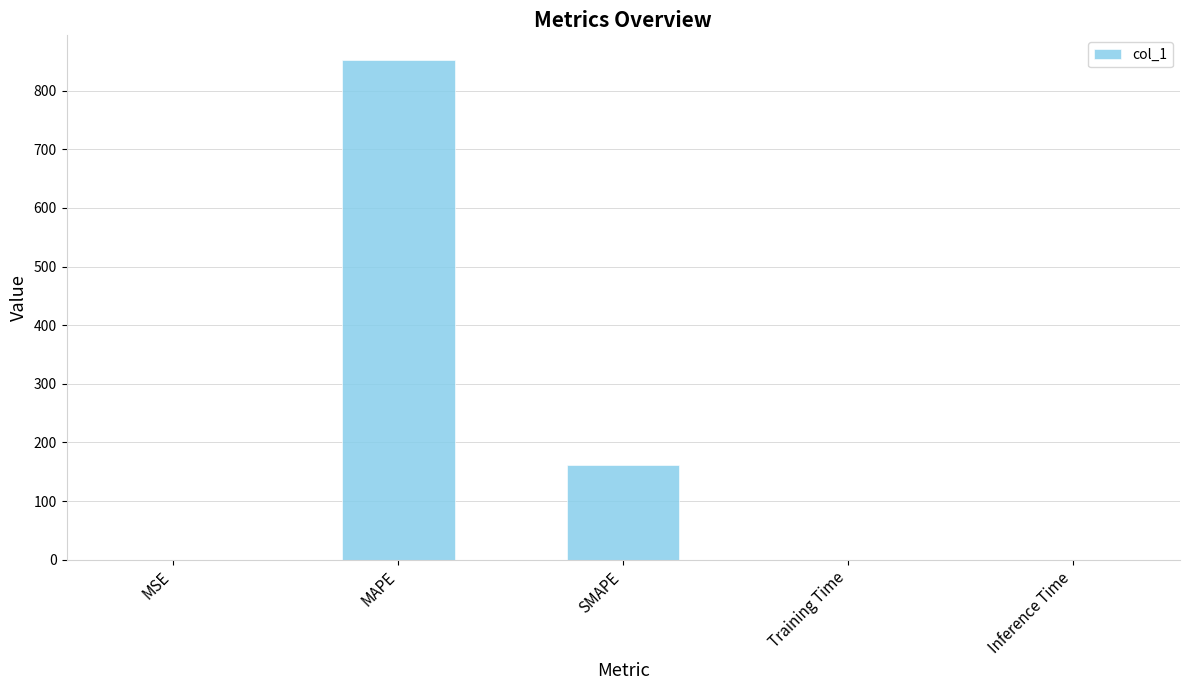

Between SMAPE and MSE, which is larger?

SMAPE